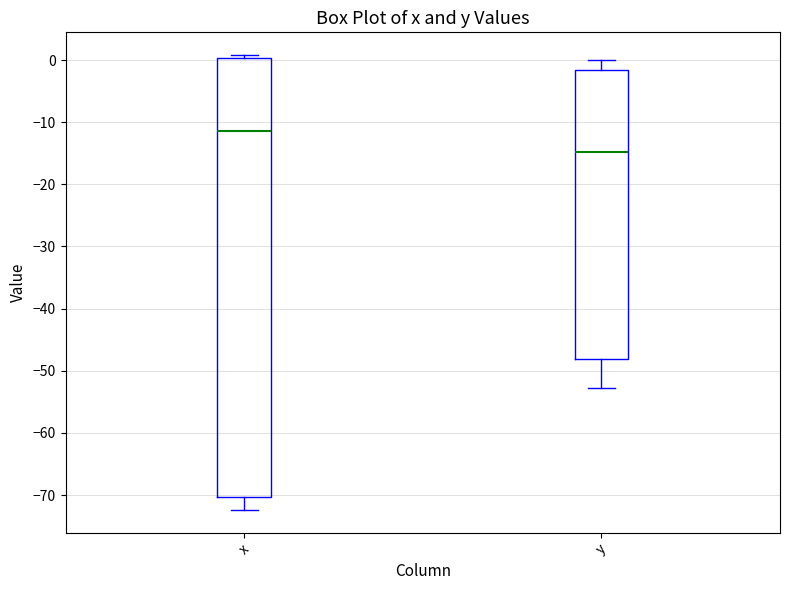

Reading left to right, transcribe this box plot: for each box, give where its median line is, the range the box spans, and where its two whiskers end, as read against the y-axis. The values are not printed on the chart, so give them approximately, as read against the axis.

x: median -11, box -70 to 0, whiskers -72 to 1
y: median -15, box -48 to -2, whiskers -53 to 0